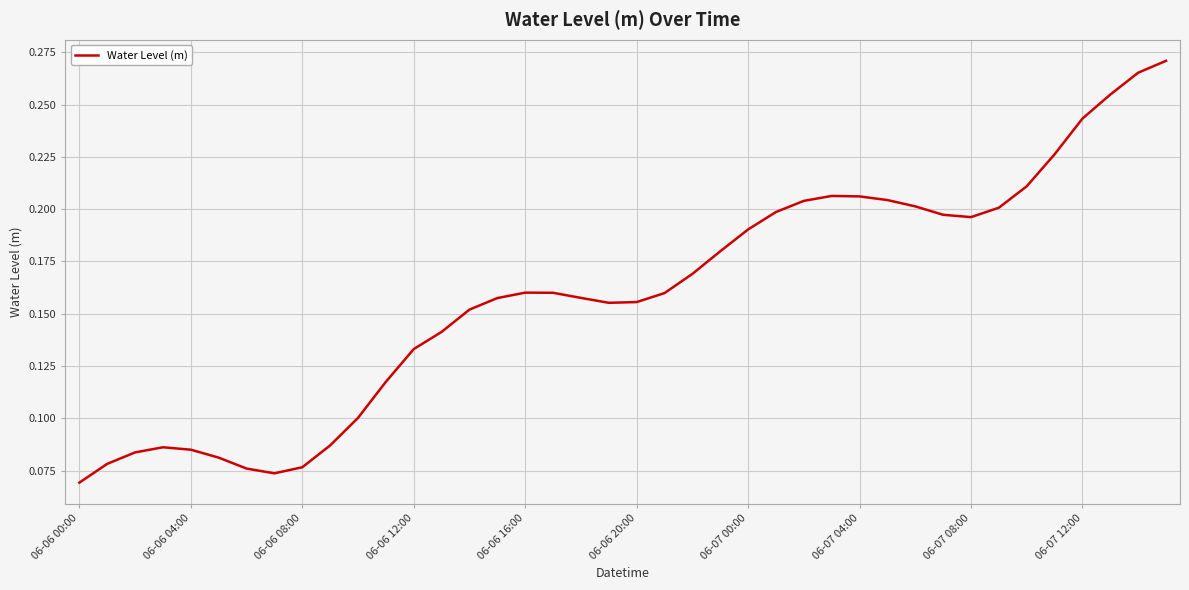

Does the chart display data point markers on the line(s)?

No